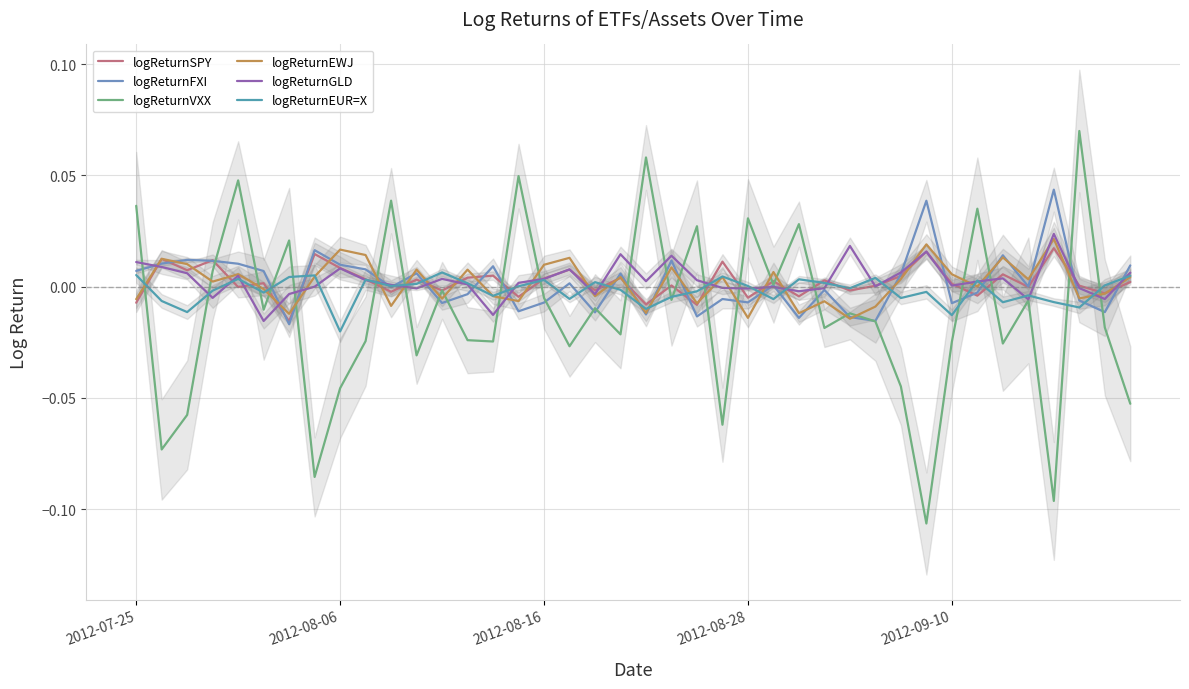

How many values in the logReturnFXI series are below 0?

19